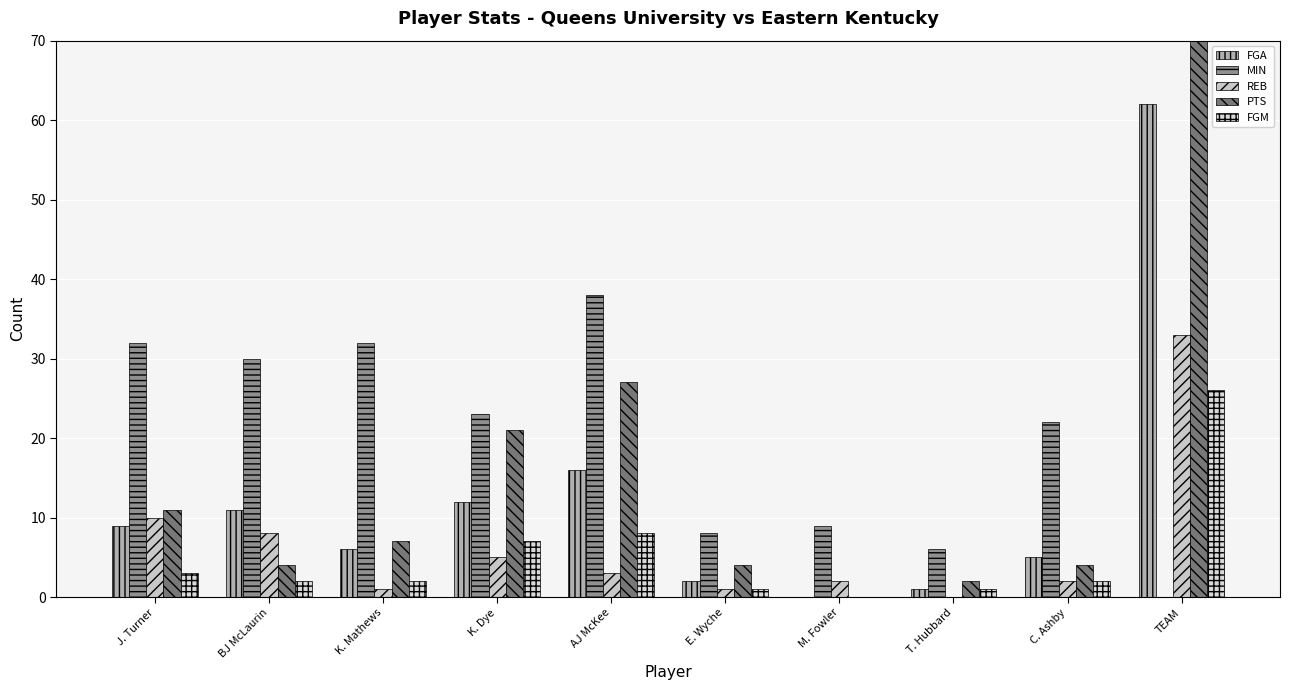

Reading left to right, what are all the values shown in this chart?

FGA: J. Turner=9	BJ McLaurin=11	K. Mathews=6	K. Dye=12	AJ McKee=16	E. Wyche=2	M. Fowler=0	T. Hubbard=1	C. Ashby=5	TEAM=62
MIN: J. Turner=32	BJ McLaurin=30	K. Mathews=32	K. Dye=23	AJ McKee=38	E. Wyche=8	M. Fowler=9	T. Hubbard=6	C. Ashby=22	TEAM=0
REB: J. Turner=10	BJ McLaurin=8	K. Mathews=1	K. Dye=5	AJ McKee=3	E. Wyche=1	M. Fowler=2	T. Hubbard=0	C. Ashby=2	TEAM=33
PTS: J. Turner=11	BJ McLaurin=4	K. Mathews=7	K. Dye=21	AJ McKee=27	E. Wyche=4	M. Fowler=0	T. Hubbard=2	C. Ashby=4	TEAM=80
FGM: J. Turner=3	BJ McLaurin=2	K. Mathews=2	K. Dye=7	AJ McKee=8	E. Wyche=1	M. Fowler=0	T. Hubbard=1	C. Ashby=2	TEAM=26